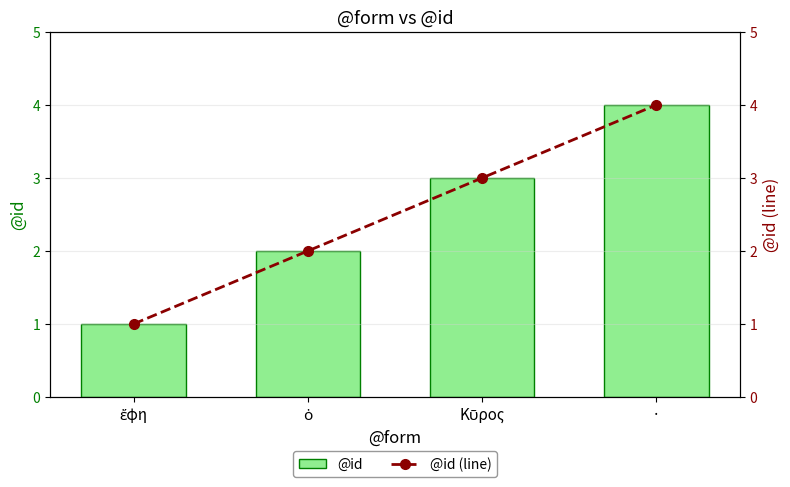

Which series changed the most between ἔφη and Κῦρος?

@id